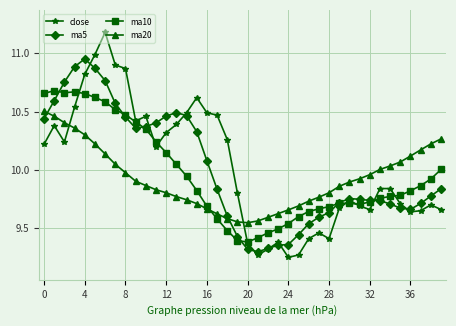

List the series in order of their peak value, lowest first.

ma20, ma10, ma5, close